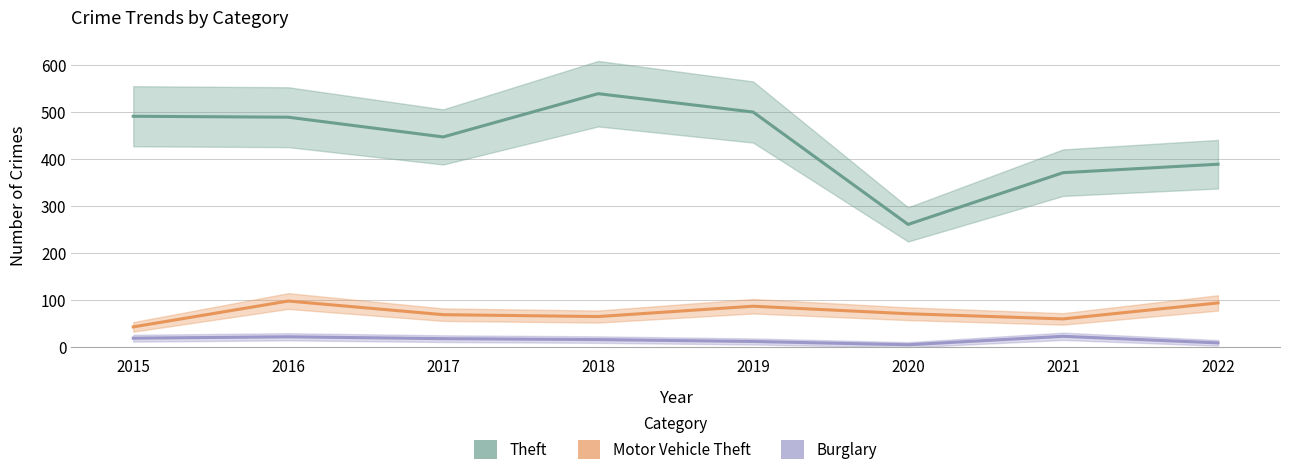

Is it true that Motor Vehicle Theft equals 65 at 2018?

True